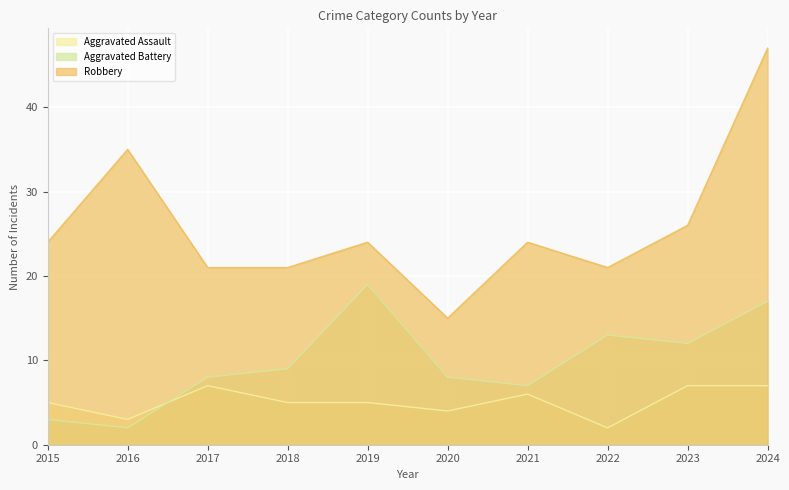

True or false: Robbery and Aggravated Battery intersect in this chart.

False